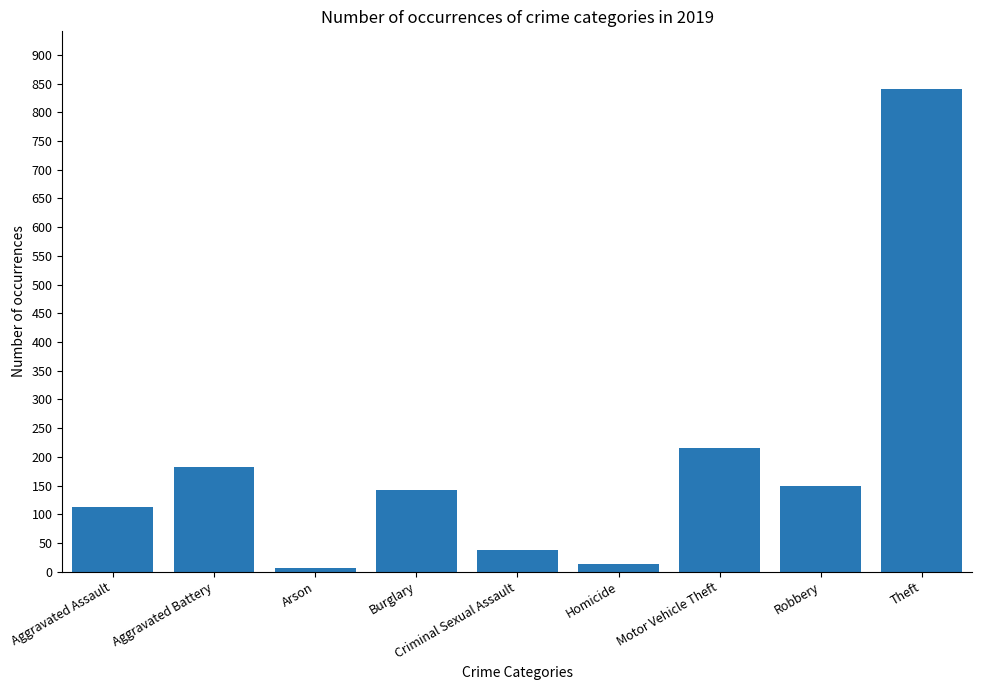

At which label does the data first exceed 143?

Aggravated Battery